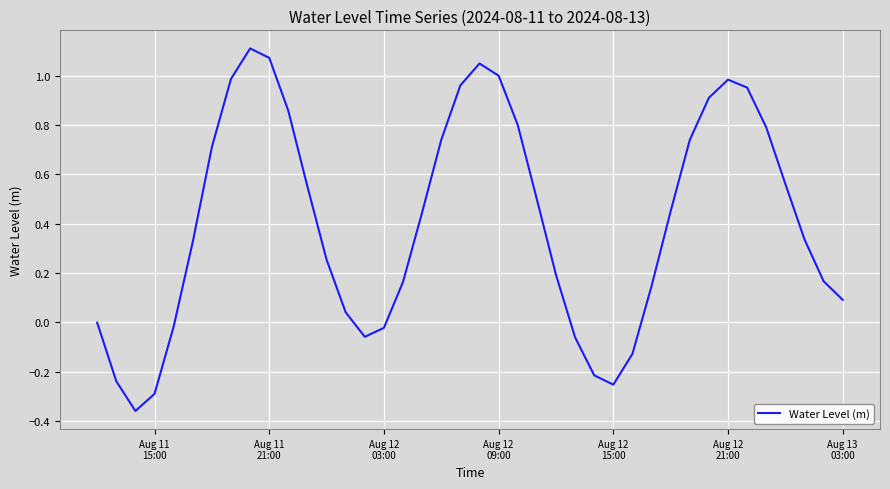

How many lines are shown in the chart?

1